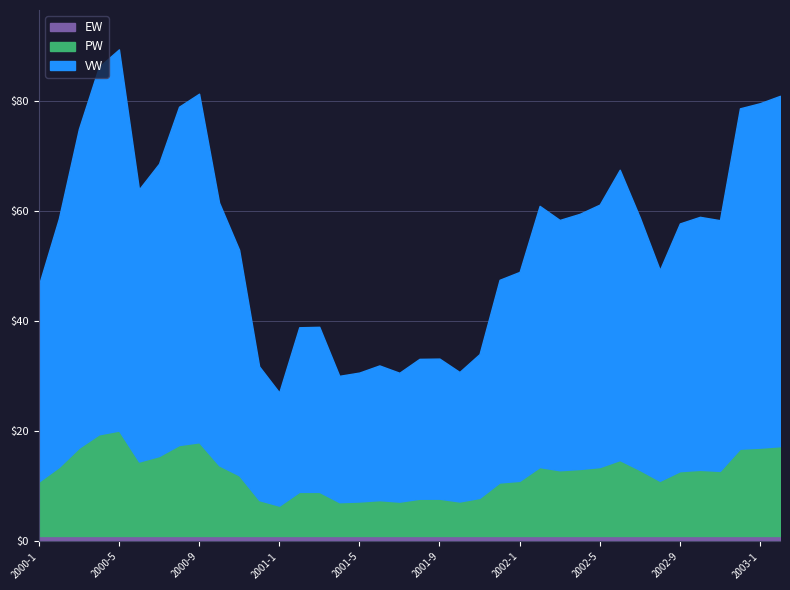

True or false: PW and EW cross at least once.

False